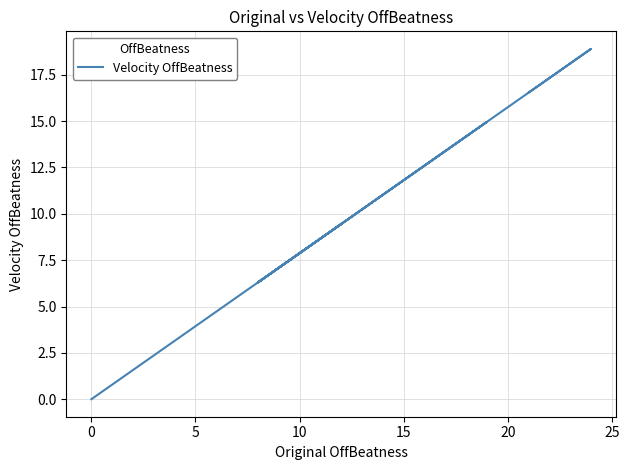

Does the chart have visible grid lines?

Yes